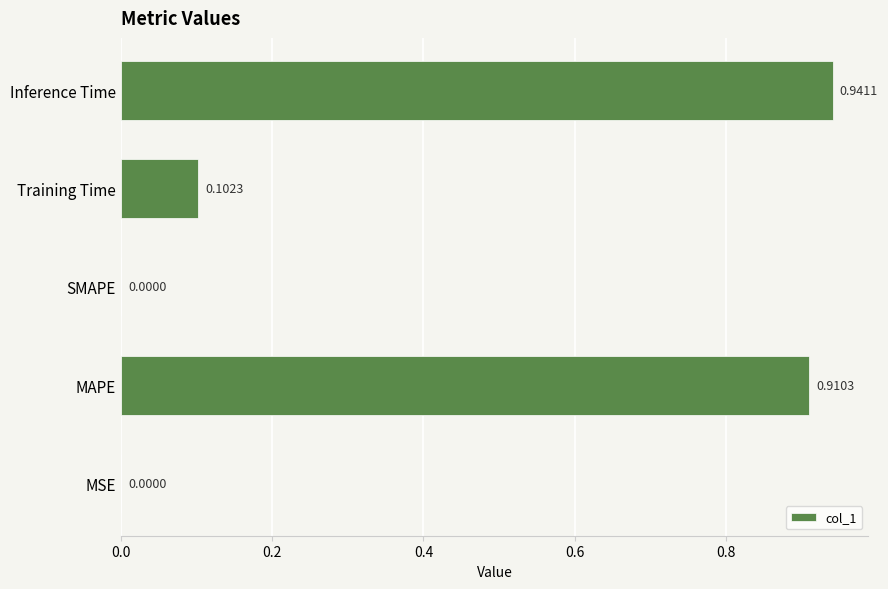

What is the change in value from MAPE to SMAPE?

-0.9